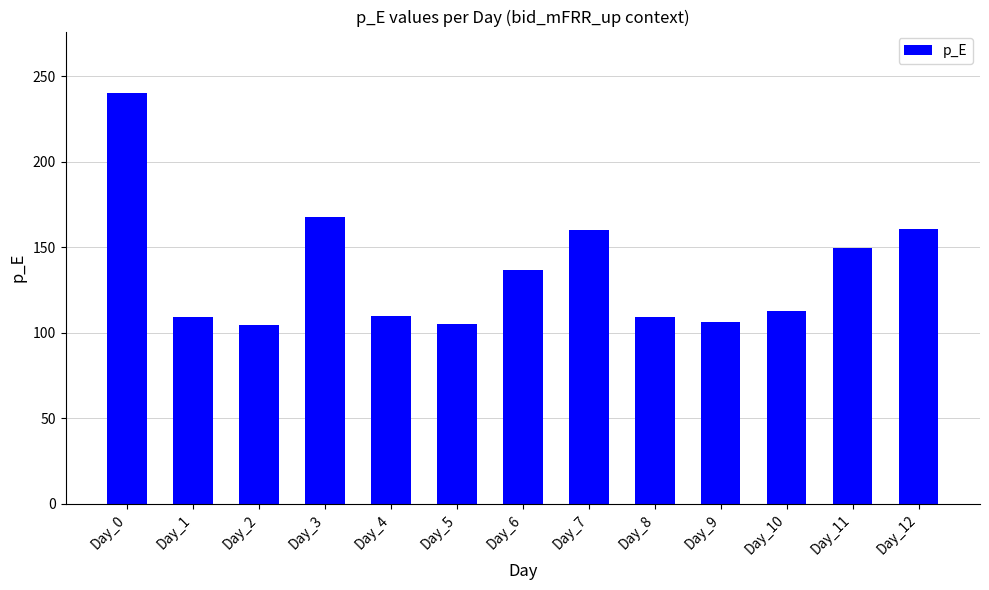

What is the minimum value shown in the chart?

104.7